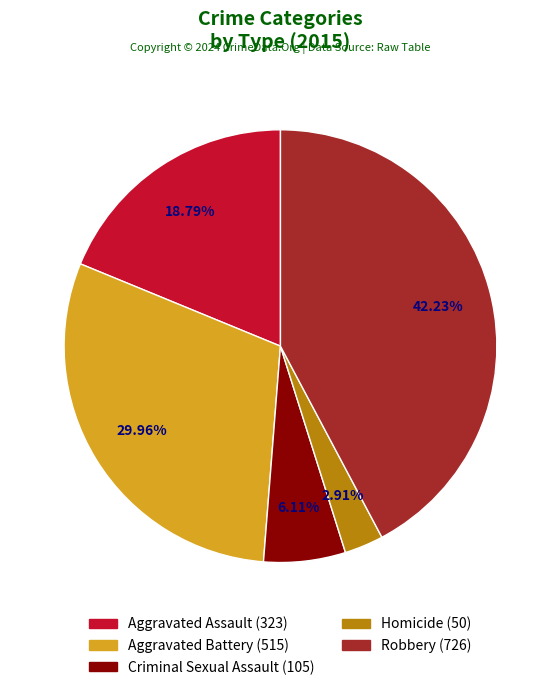

The Aggravated Battery slice represents 21% of the pie. True or false?

False